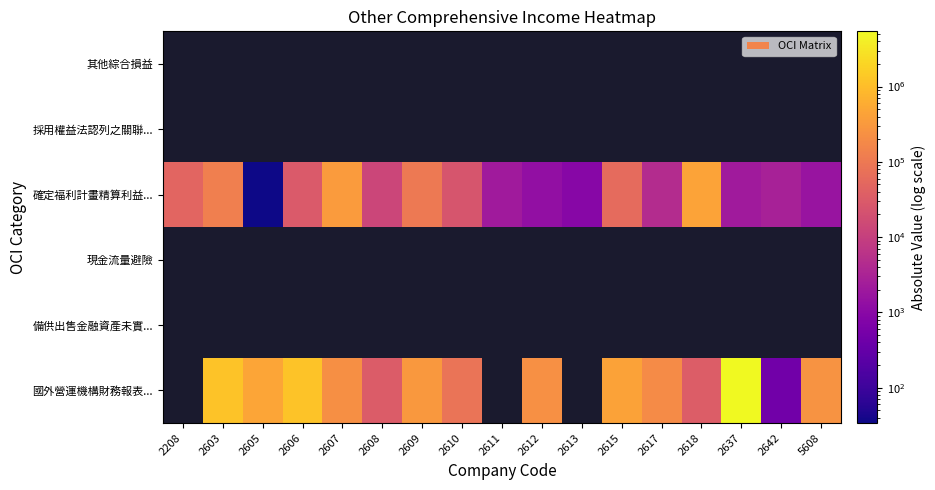

Which has a higher value, 2607 or 2617?

2607